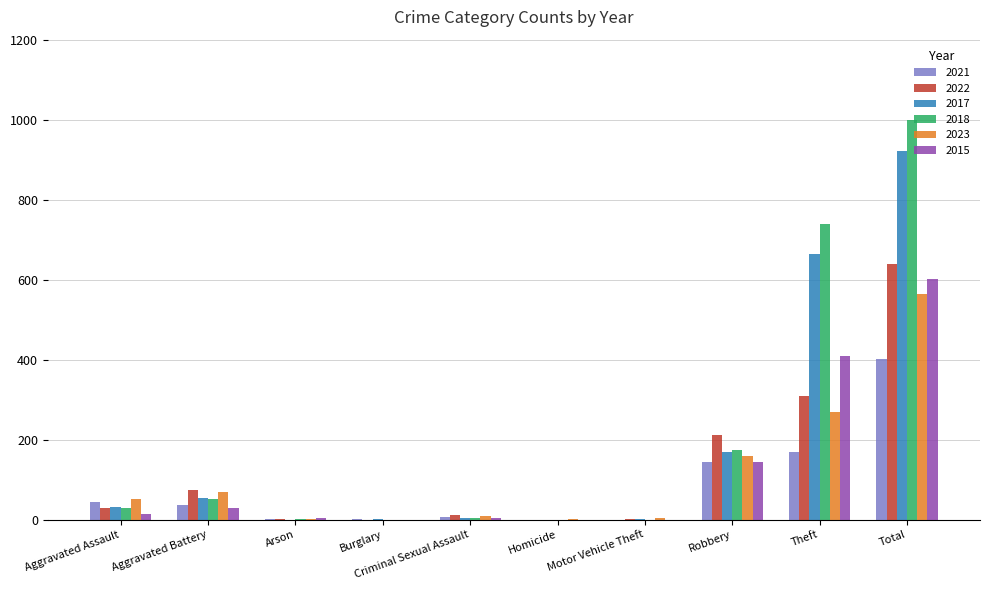

Read the 2018 value at Theft.

739